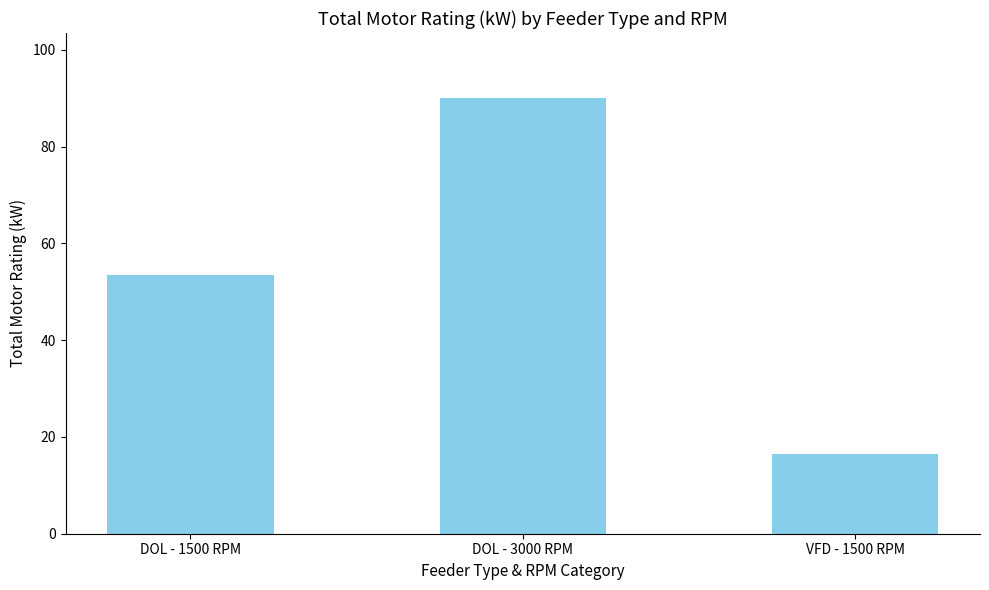

Between VFD - 1500 RPM and DOL - 3000 RPM, which is larger?

DOL - 3000 RPM